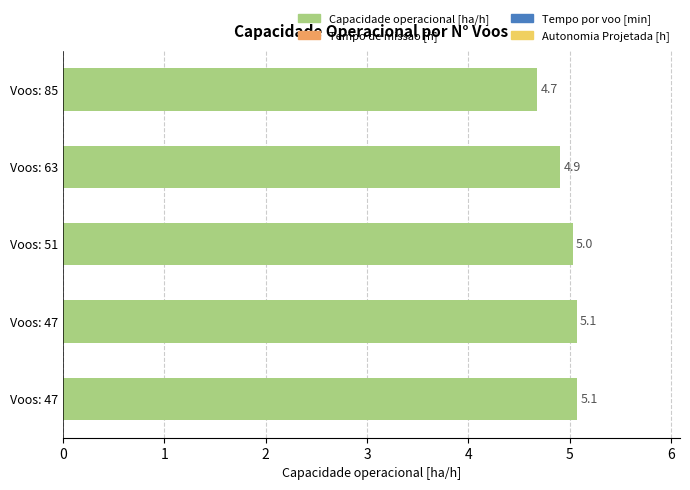

What is the greatest value displayed?

5.1